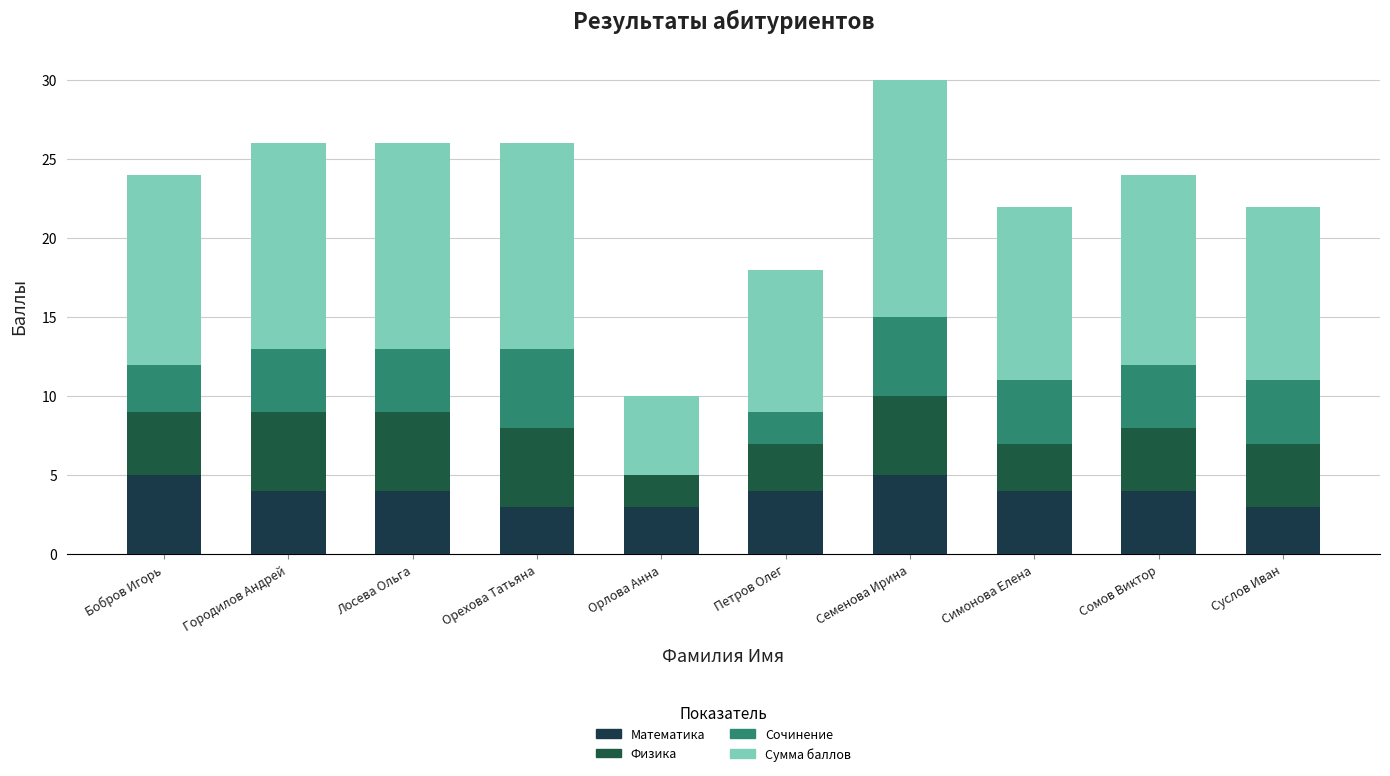

The value of Физика at Семенова Ирина is 5. True or false?

True